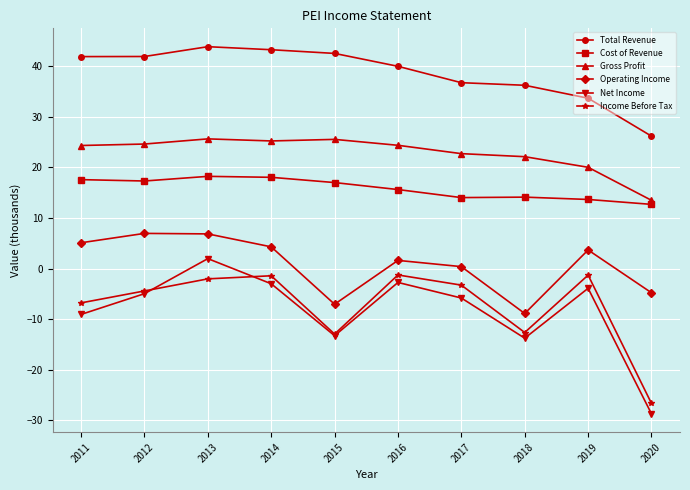

Does the chart display data point markers on the line(s)?

Yes